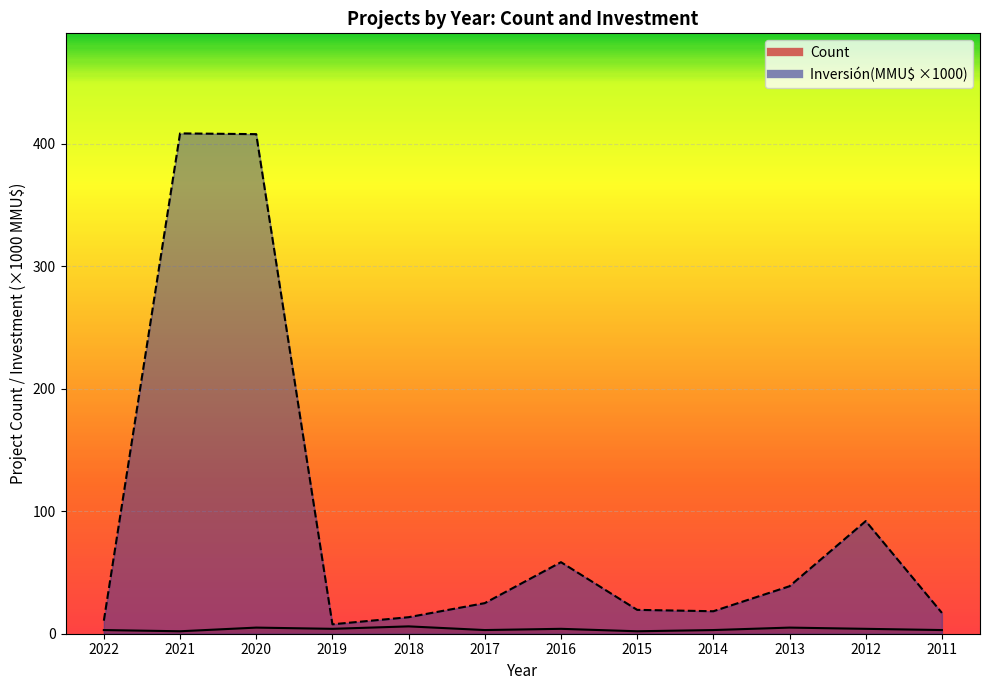

Reading right to left, what are all the values shown in this chart?

Count: 3.0	4.0	5.0	3.0	2.0	4.0	3.0	6.0	4.0	5.0	2.0	3.0
Inversión(MMU$): 17.0	92.0	38.8	18.4	19.5	58.4	25.0	13.5	7.7	408.0	408.6	10.7